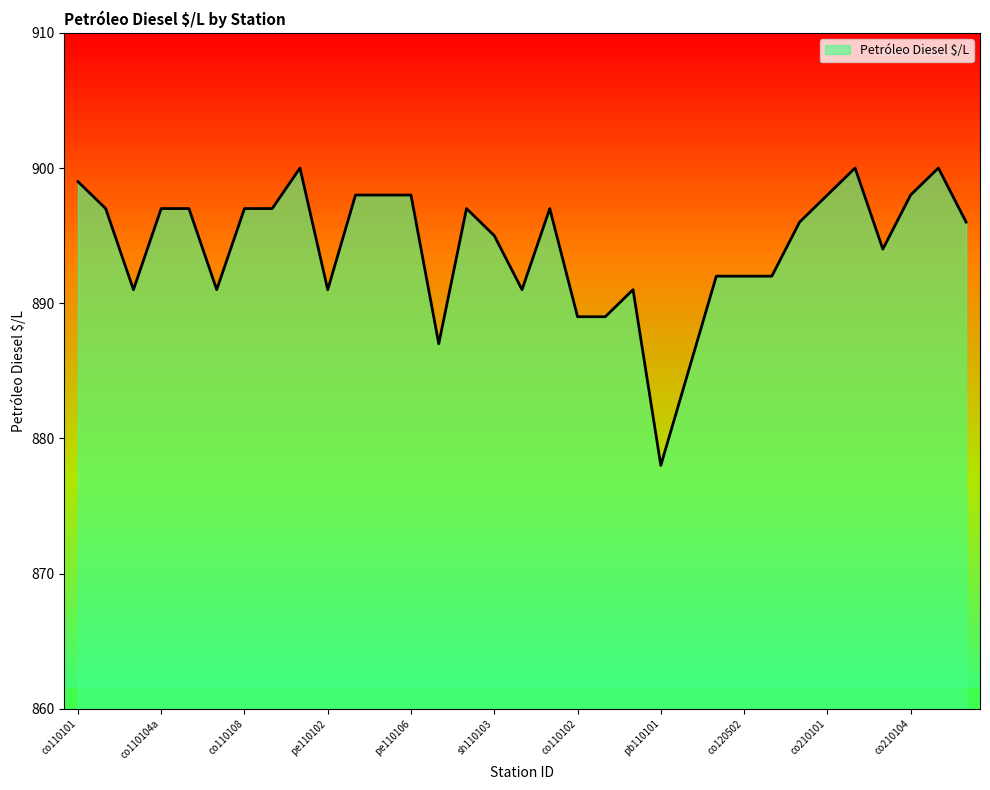

What is the minimum value shown in the chart?

878